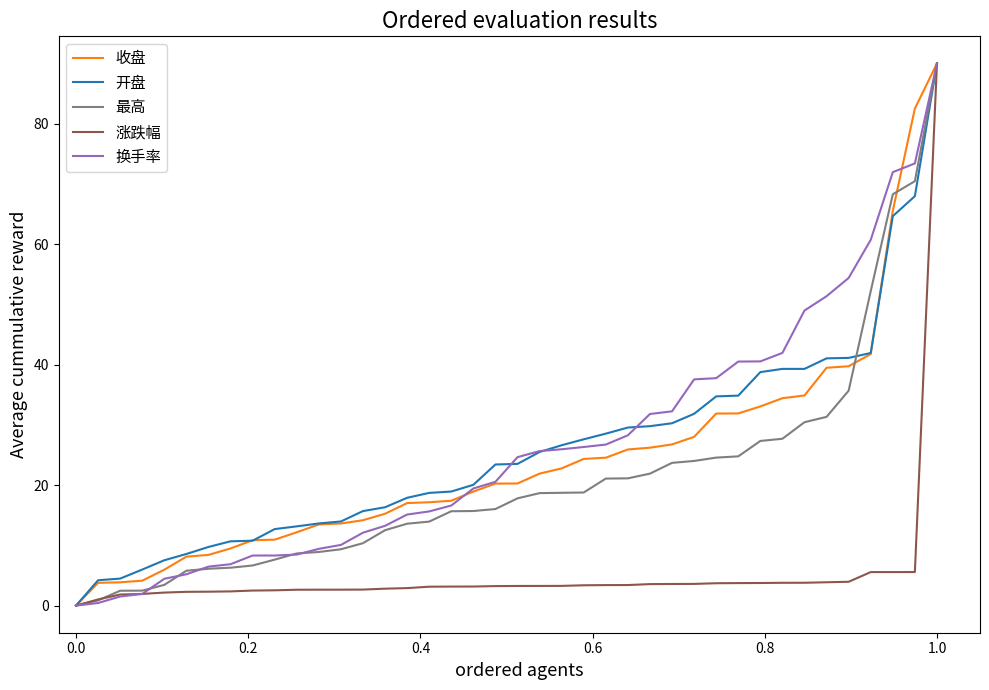

What is the greatest value displayed?

90.0